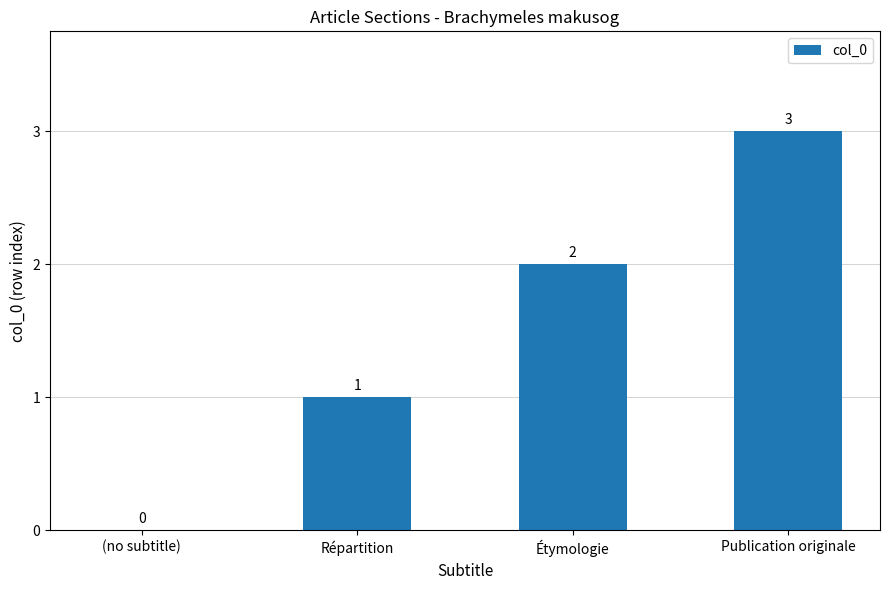

Between Publication originale and (no subtitle), which is larger?

Publication originale